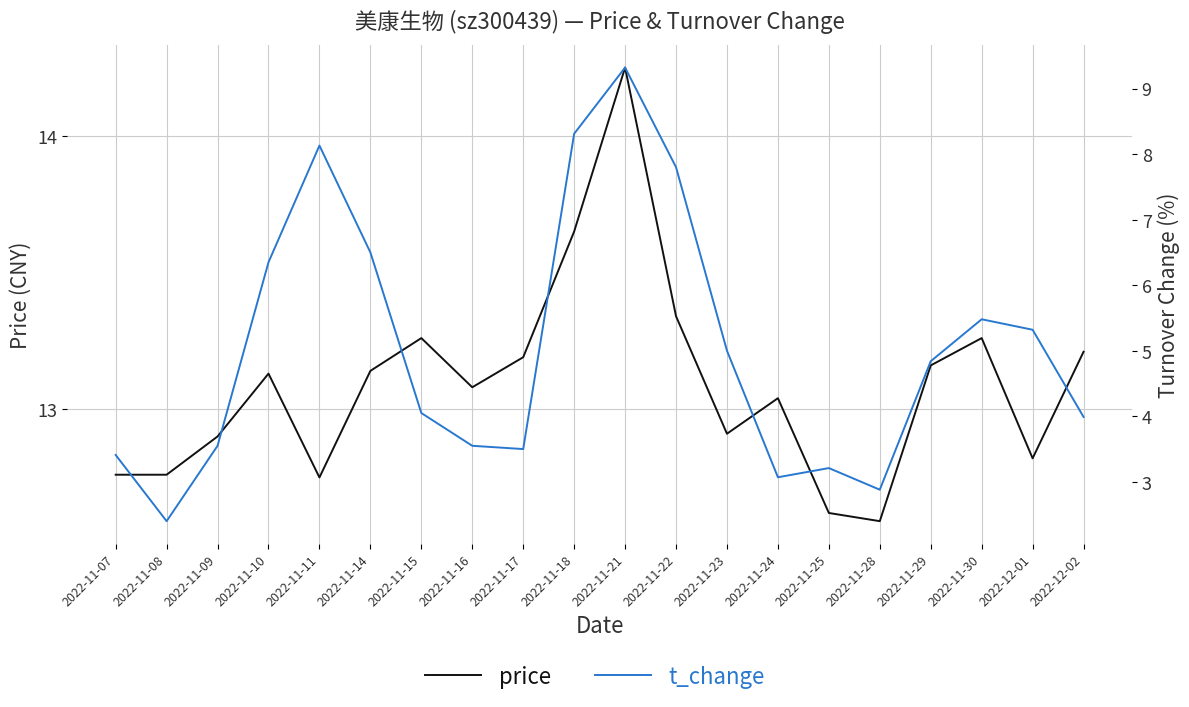

What position from the left is 2022-11-22?

12